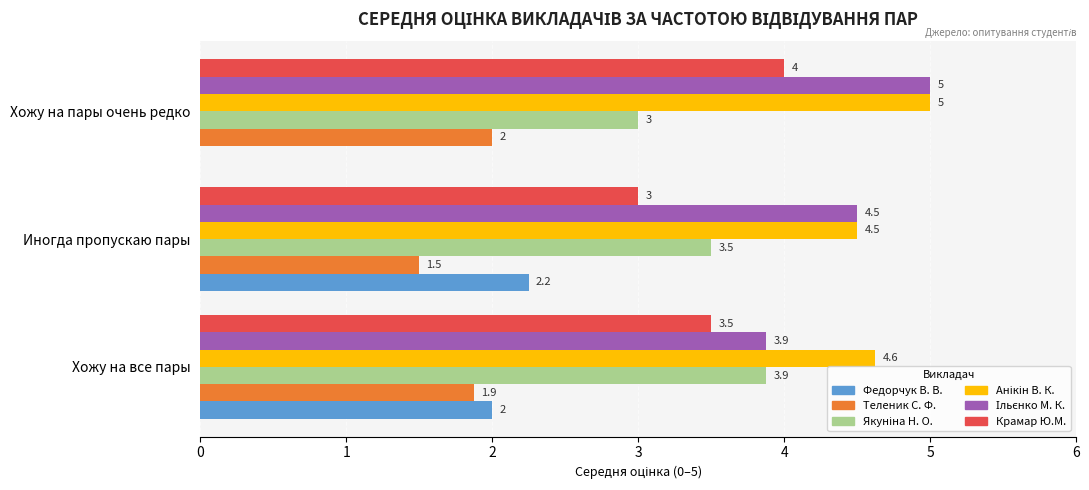

Between Иногда пропускаю пары and Хожу на пары очень редко, which series saw the biggest shift?

Федорчук В. В.